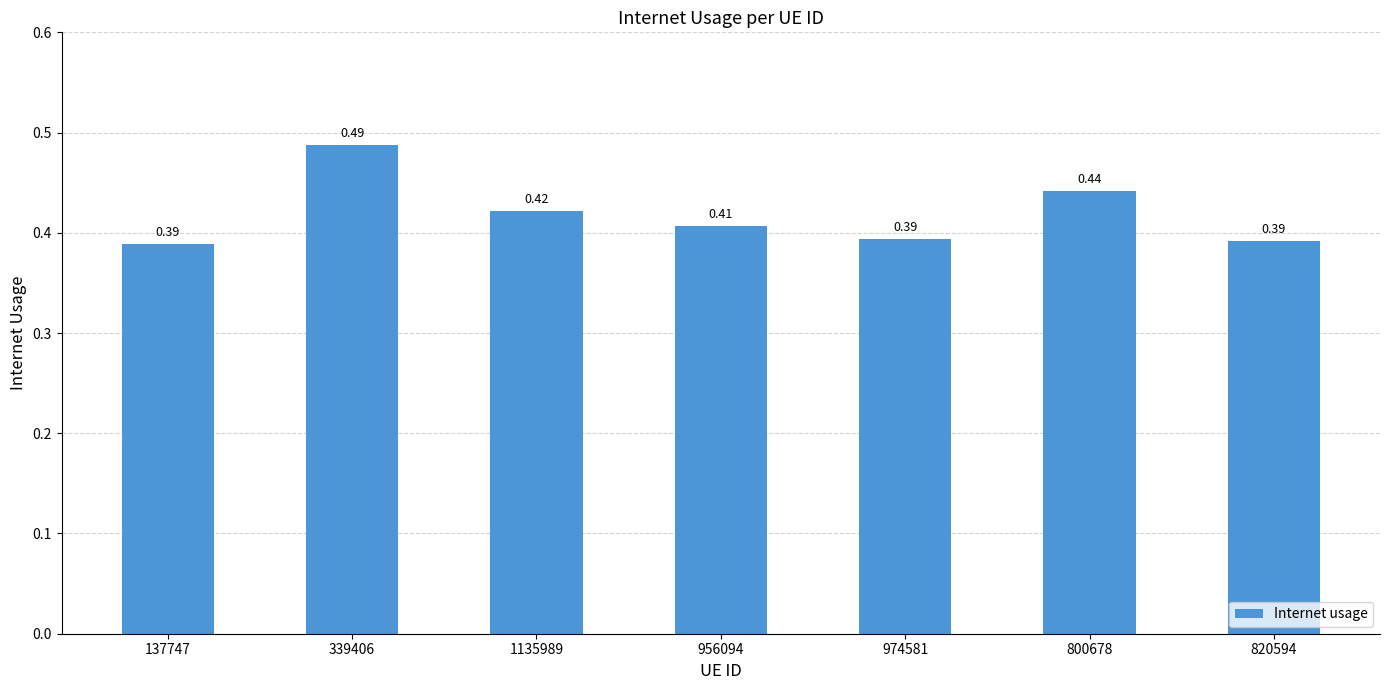

What is the label of the 1st bar from the left?

137747